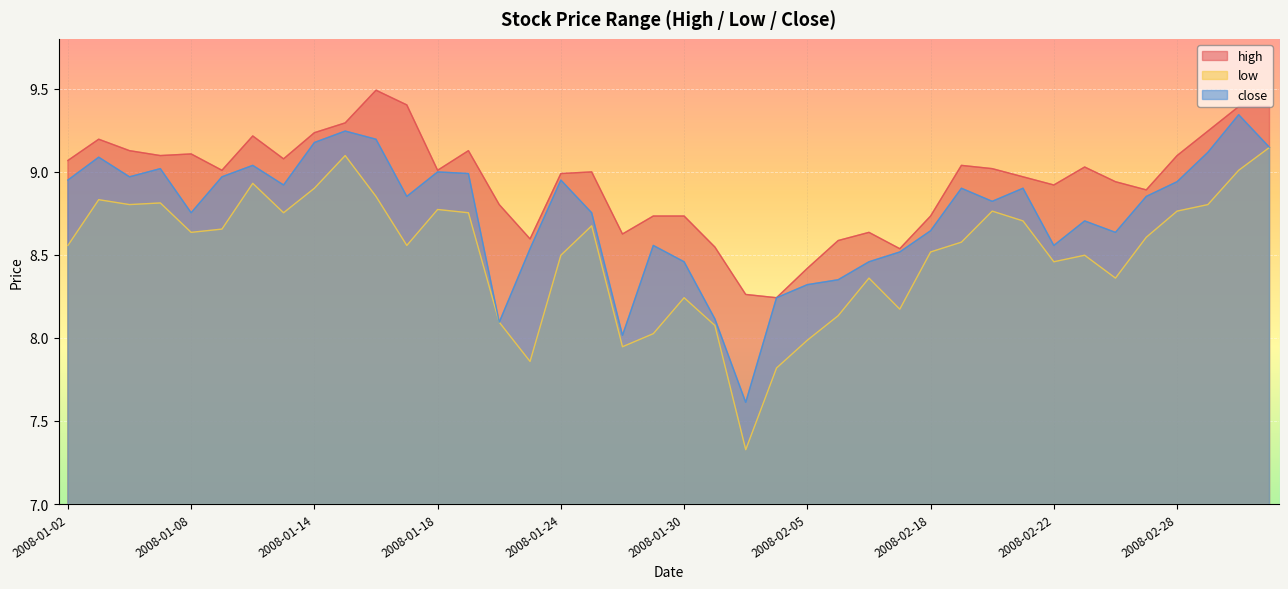

Reading left to right, extract all data points from this chart.

high: 9.1	9.2	9.1	9.1	9.1	9.0	9.2	9.1	9.2	9.3	9.5	9.4	9.0	9.1	8.8	8.6	9.0	9.0	8.6	8.7	8.7	8.5	8.3	8.2	8.4	8.6	8.6	8.5	8.7	9.0	9.0	9.0	8.9	9.0	8.9	8.9	9.1	9.2	9.4	9.4
low: 8.6	8.8	8.8	8.8	8.6	8.7	8.9	8.8	8.9	9.1	8.9	8.6	8.8	8.8	8.1	7.9	8.5	8.7	7.9	8.0	8.2	8.1	7.3	7.8	8.0	8.1	8.4	8.2	8.5	8.6	8.8	8.7	8.5	8.5	8.4	8.6	8.8	8.8	9.0	9.1
close: 8.9	9.1	9.0	9.0	8.8	9.0	9.0	8.9	9.2	9.2	9.2	8.9	9.0	9.0	8.1	8.5	8.9	8.8	8.0	8.6	8.5	8.1	7.6	8.2	8.3	8.3	8.5	8.5	8.6	8.9	8.8	8.9	8.6	8.7	8.6	8.9	8.9	9.1	9.3	9.1